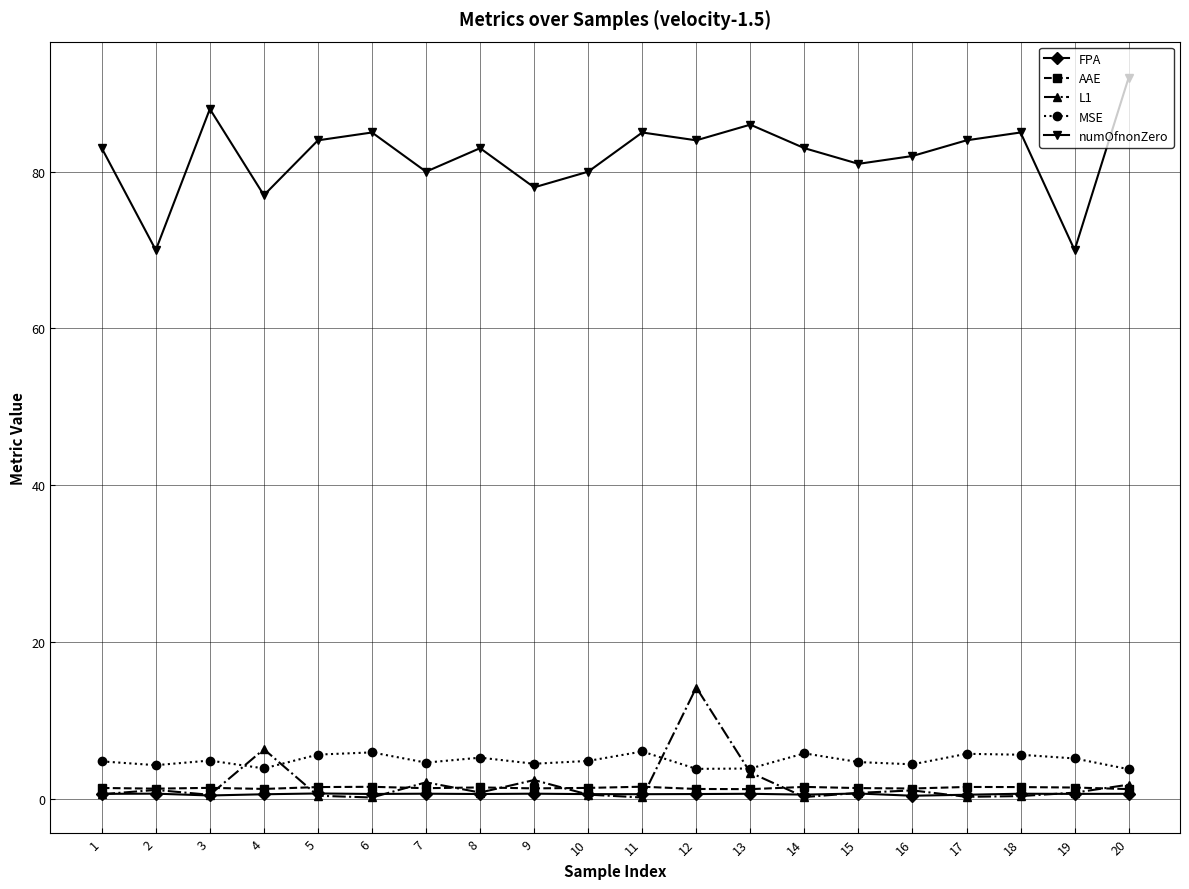

Which series changed the most between 15 and 18?

numOfnonZero